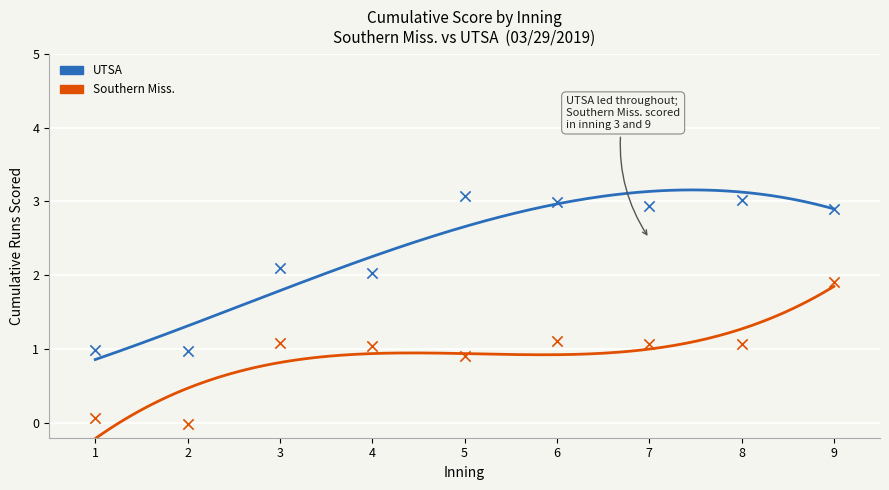

Is the value of UTSA cumulative score at 4 greater than the value of Southern Miss. cumulative score at 1?

Yes